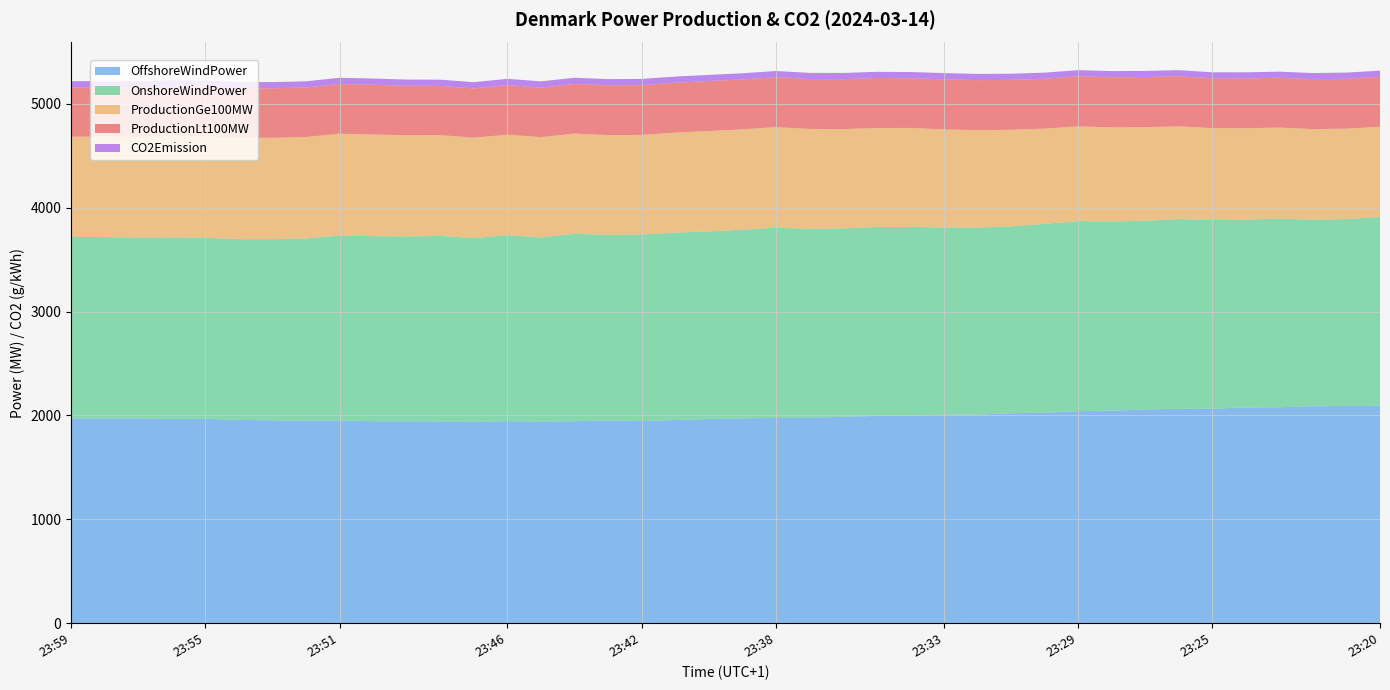

Reading left to right, what are all the values shown in this chart?

OffshoreWindPower: 1972.6	1972.2	1971.7	1966.6	1968.0	1957.4	1953.7	1950.2	1953.0	1945.4	1944.9	1942.5	1938.9	1945.8	1941.3	1944.6	1953.2	1946.1	1956.4	1965.5	1973.3	1975.9	1979.5	1987.4	1996.5	1998.8	2007.0	2009.4	2021.6	2027.2	2041.9	2046.3	2058.2	2065.0	2066.1	2077.2	2079.0	2089.2	2090.9	2093.8
OnshoreWindPower: 1745.7	1745.8	1741.4	1747.2	1743.4	1740.0	1744.1	1753.9	1779.0	1781.5	1778.8	1786.3	1769.5	1789.6	1772.8	1804.8	1786.5	1796.6	1803.9	1806.7	1815.1	1831.6	1817.3	1813.7	1818.3	1817.2	1802.4	1799.3	1799.7	1817.6	1829.7	1822.0	1816.6	1826.1	1814.8	1808.0	1816.7	1795.5	1800.3	1818.0
ProductionGe100MW: 965.4	967.4	968.3	976.9	977.3	976.3	975.5	976.8	980.7	978.5	974.7	970.6	966.2	967.8	965.7	964.6	959.9	958.6	963.4	966.7	966.2	969.4	962.3	955.9	953.2	952.7	944.8	938.5	929.2	917.0	911.7	905.9	900.9	892.6	886.2	880.7	876.3	872.4	870.3	867.8
ProductionLt100MW: 475.9	475.8	477.0	477.2	476.7	477.3	477.2	477.0	478.8	478.7	475.9	473.9	474.1	478.1	476.8	477.9	479.2	479.2	479.6	481.1	481.0	480.4	480.2	481.4	481.5	478.7	482.7	481.7	480.5	480.3	482.9	483.1	482.7	482.8	478.2	479.3	479.8	480.9	480.8	480.9
CO2Emission: 58.8	58.9	59.0	59.3	59.4	59.7	59.5	59.7	59.8	59.9	59.8	60.0	60.3	60.0	60.4	59.8	59.6	59.6	59.7	59.4	59.3	59.4	59.4	59.3	59.1	59.5	59.8	59.8	59.6	58.7	58.3	58.8	58.8	58.4	58.8	58.8	58.5	58.9	59.0	59.3